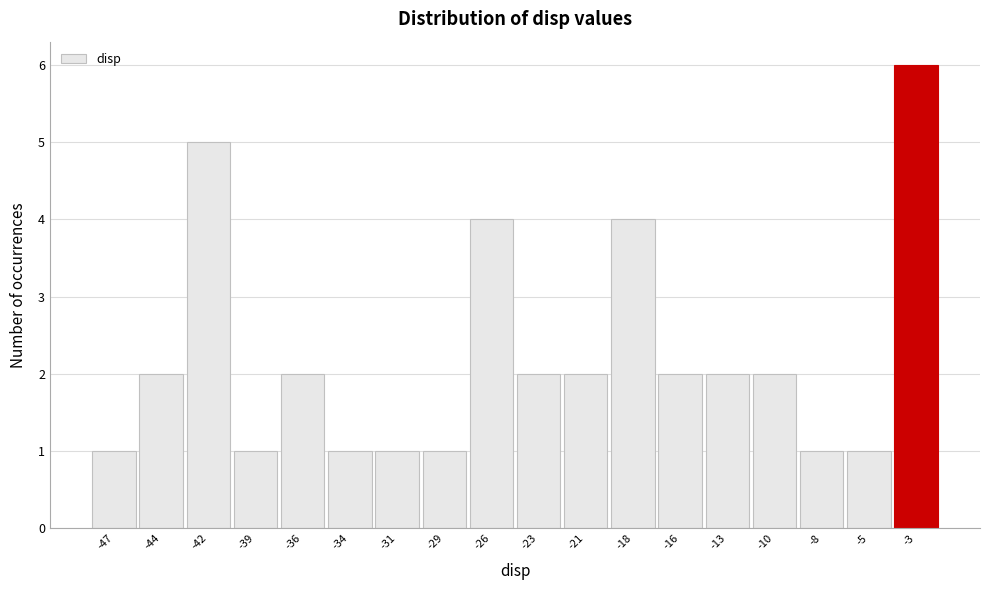

Reading left to right, what are all the values shown in this chart?

1	2	5	1	2	1	1	1	4	2	2	4	2	2	2	1	1	6